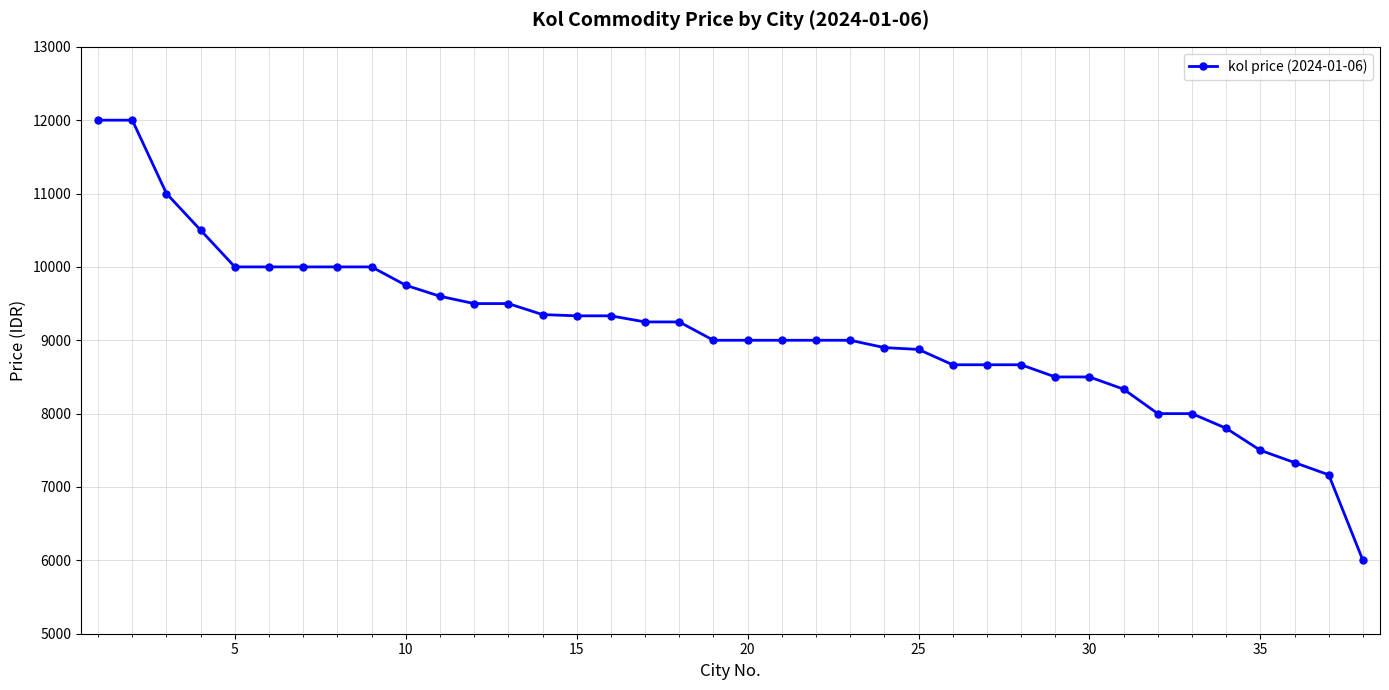

What is the value of the 2nd point from the left?

12000